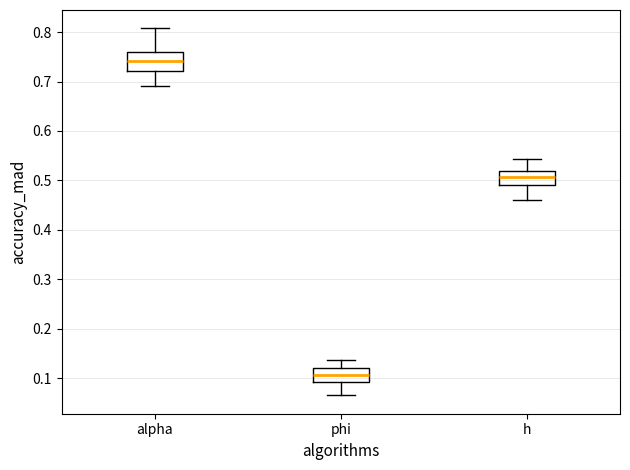

Which box has the highest median line?

alpha